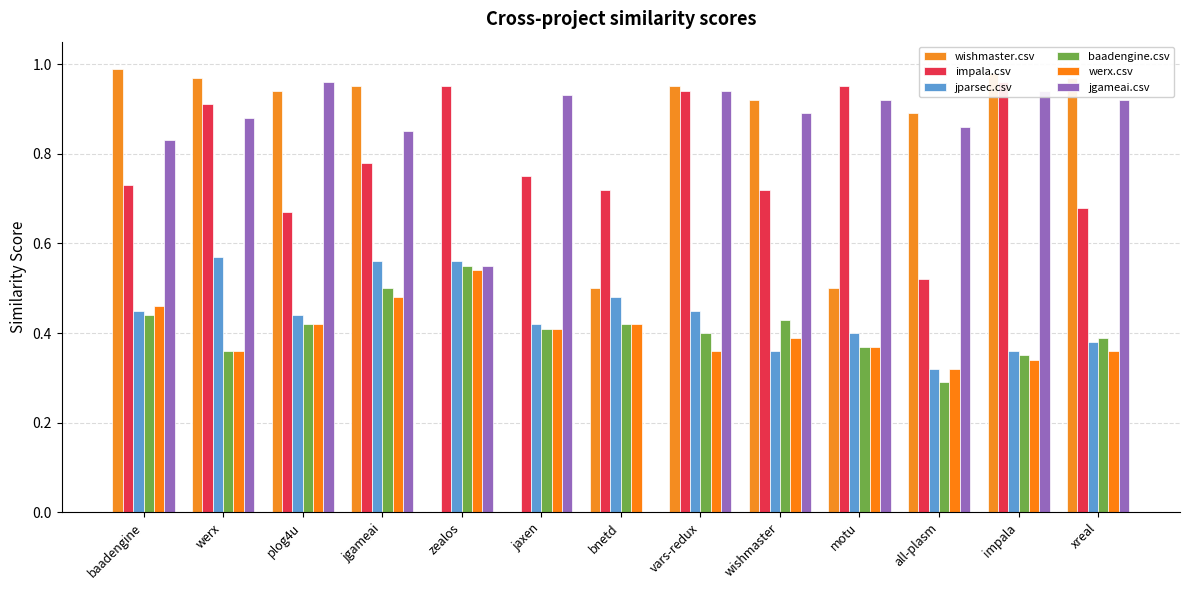

Is the value of baadengine.csv at motu greater than the value of werx.csv at werx?

Yes